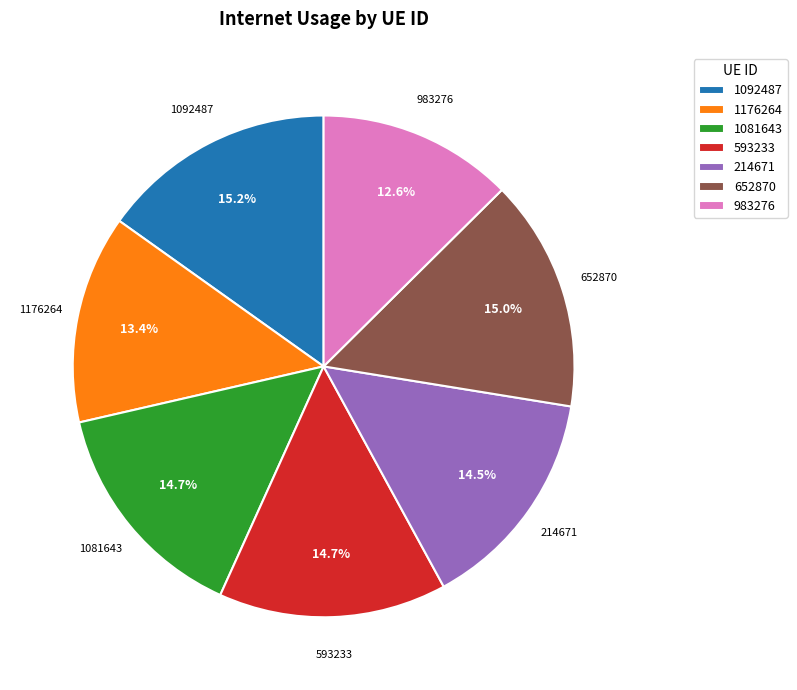

How much of the chart is everything except 652870?

85.0%